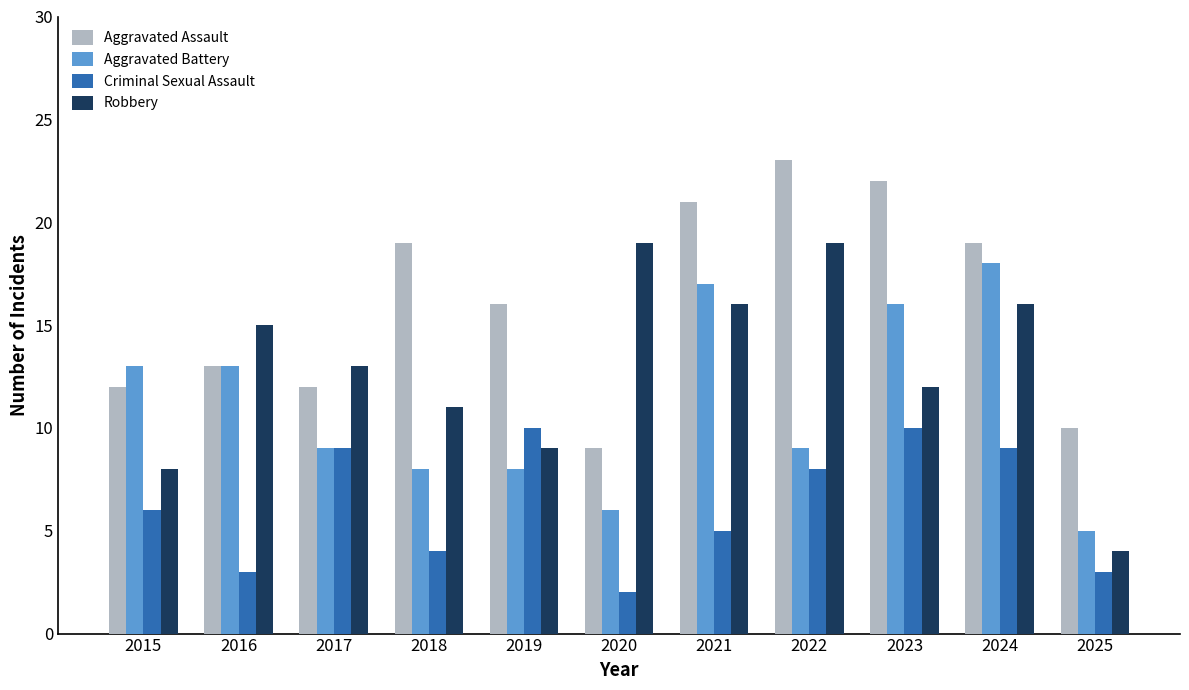

List the series in order of their overall mean, highest first.

Aggravated Assault, Robbery, Aggravated Battery, Criminal Sexual Assault